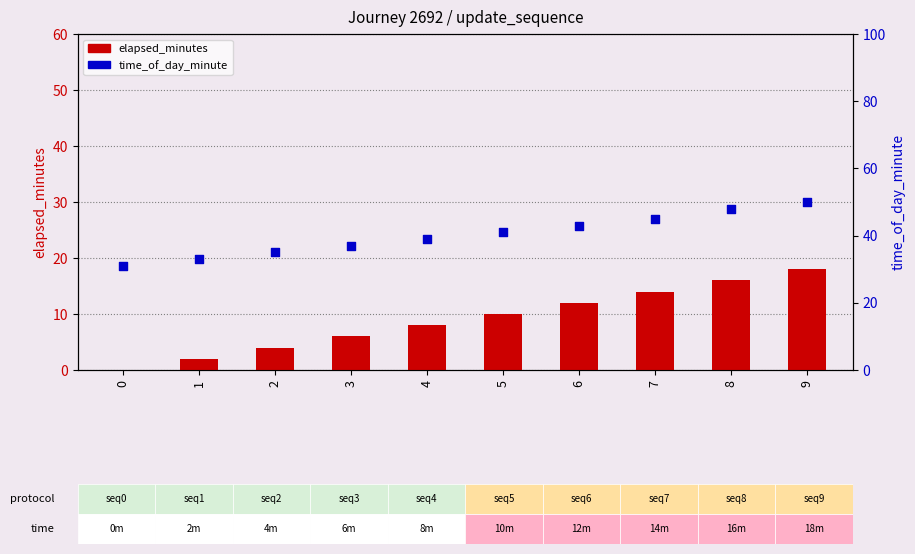

What is the total value across all series at 6?

55